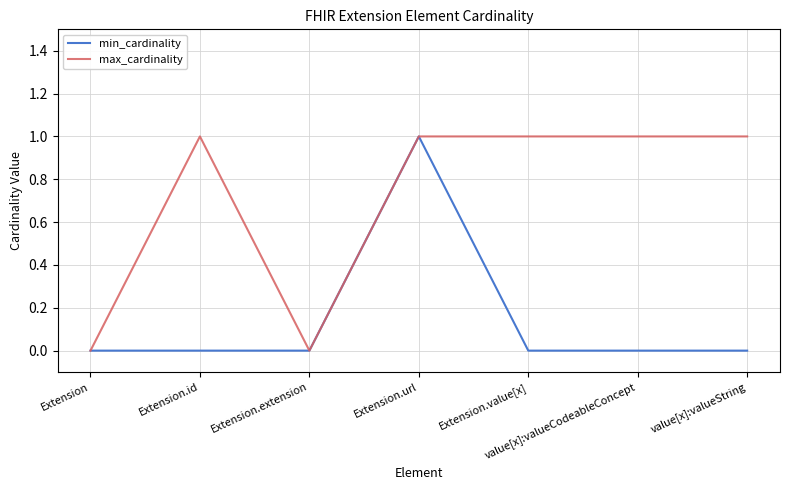

At which category is the sum across all series the highest?

Extension.url